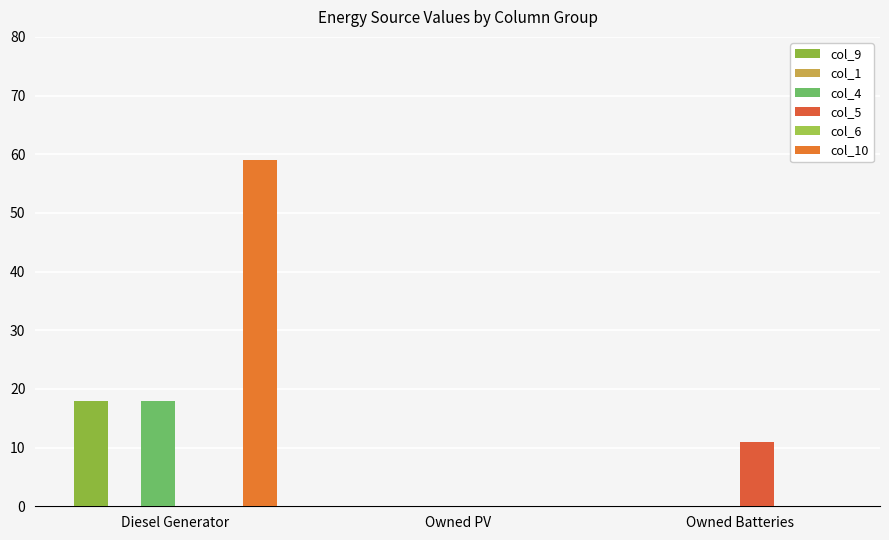

Where is col_5 nearest to the value 5?

Diesel Generator